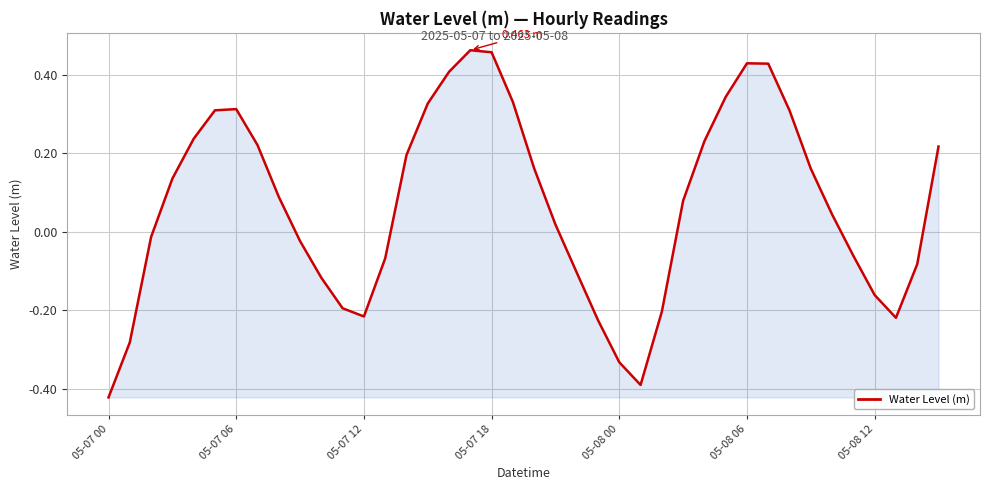

What is the difference between the maximum and minimum values?

0.9